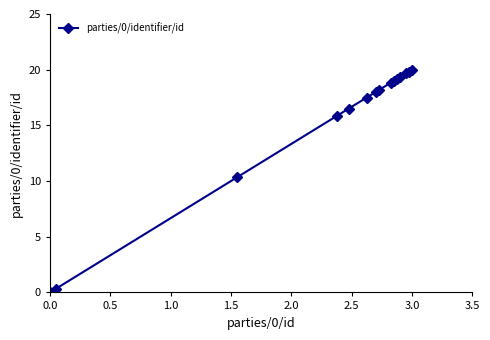

Reading left to right, transcribe all the data shown in this chart.

0.0	0.3	10.3	15.8	16.5	17.5	18.0	18.2	18.8	19.0	19.2	19.3	19.7	19.8	20.0